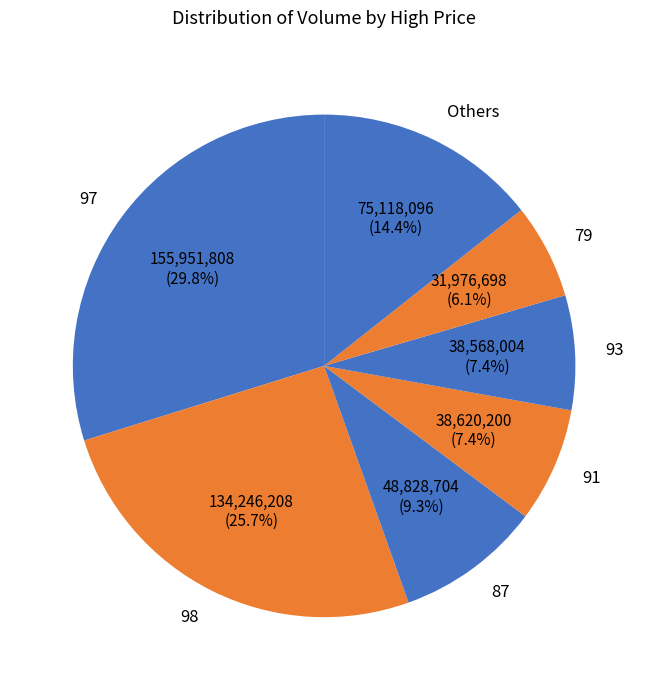

What is the ratio of the value at 97 to the value at Others?

2.1